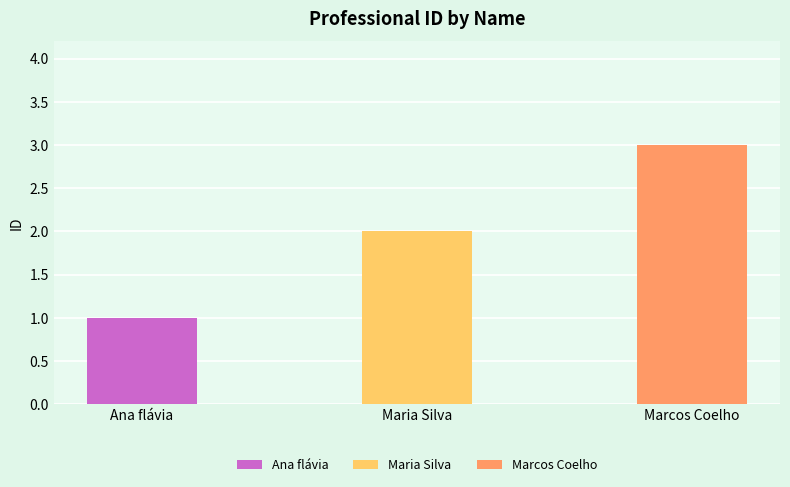

What is the sum of the values at Ana flávia and Marcos Coelho?

4